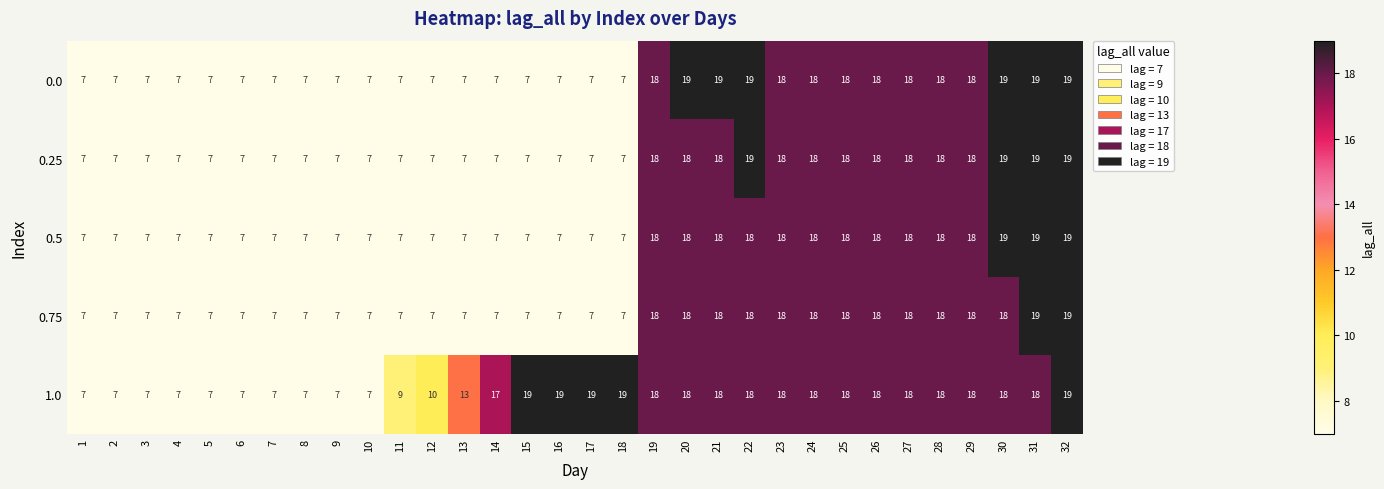

What is the smallest value displayed?

7